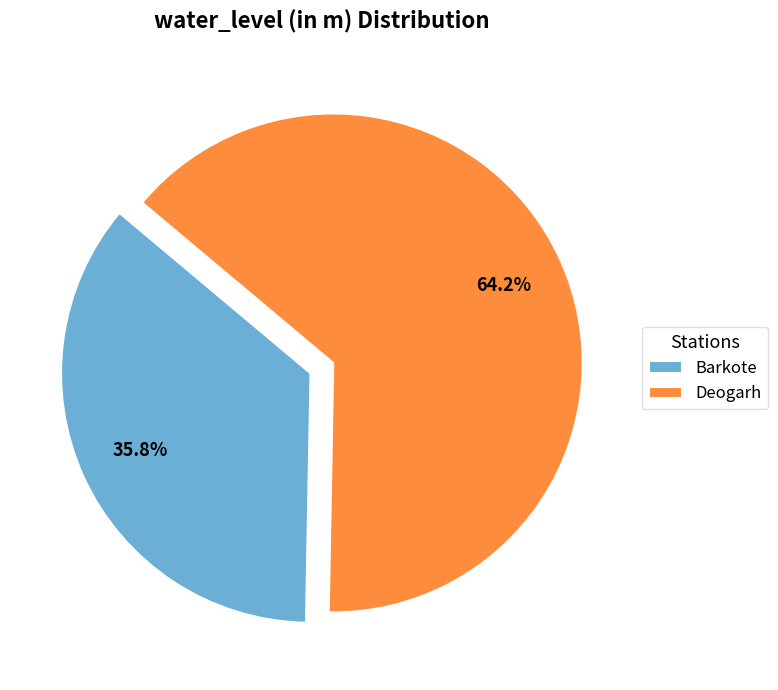

How many slices are in this pie chart?

2